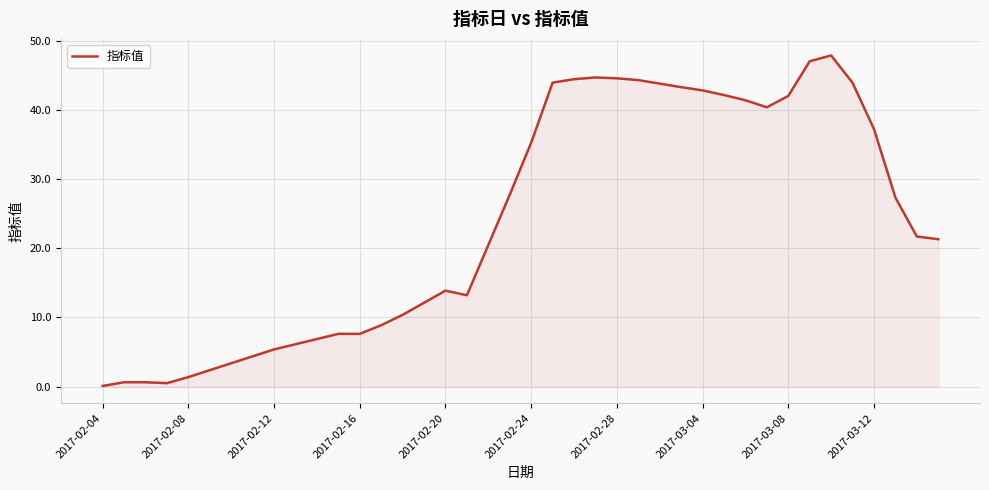

What is the greatest value displayed?

47.9